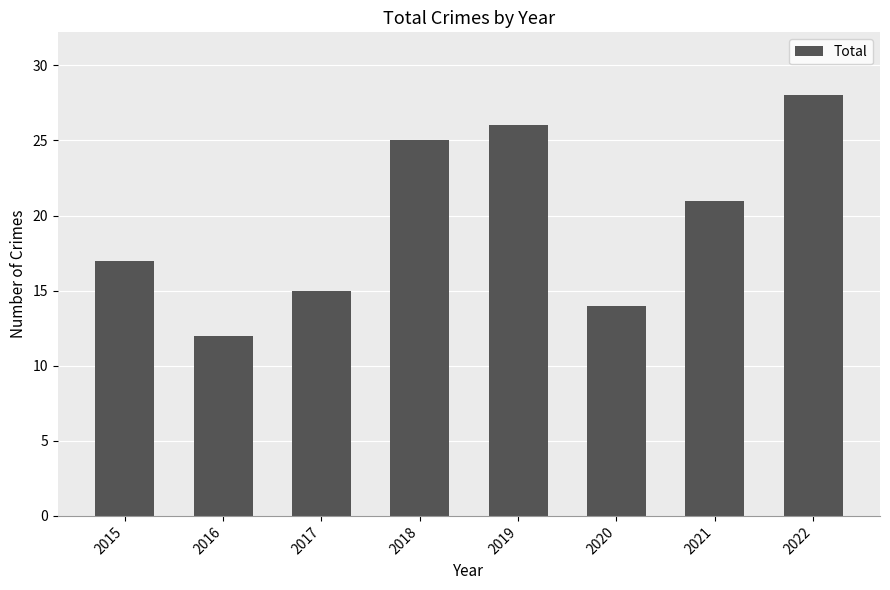

Which label corresponds to the smallest value in the chart?

2016